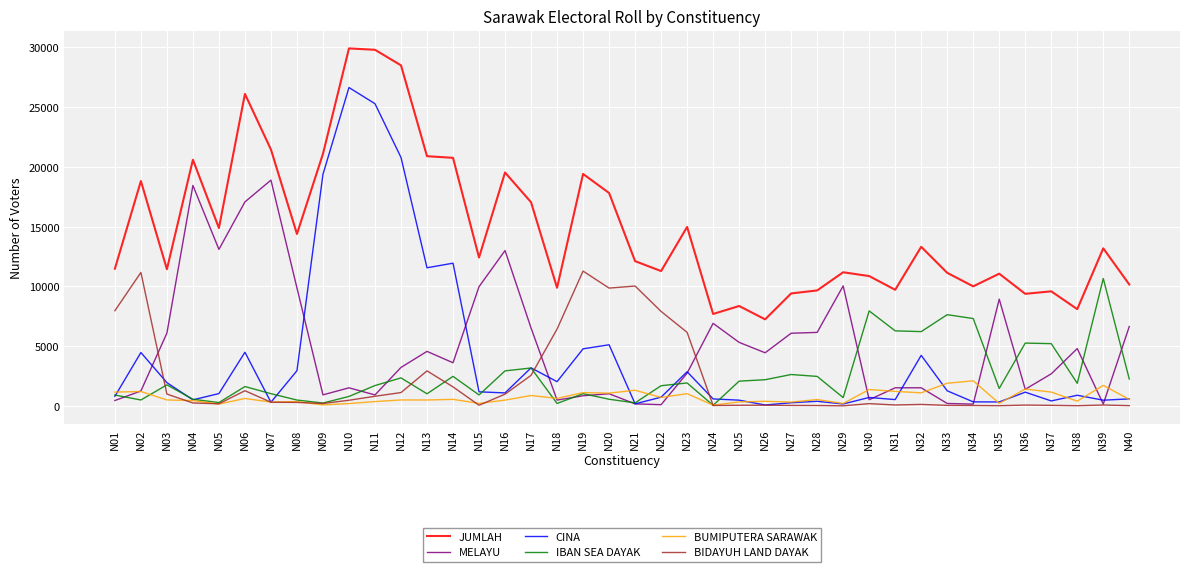

True or false: BUMIPUTERA SARAWAK and JUMLAH cross at least once.

False